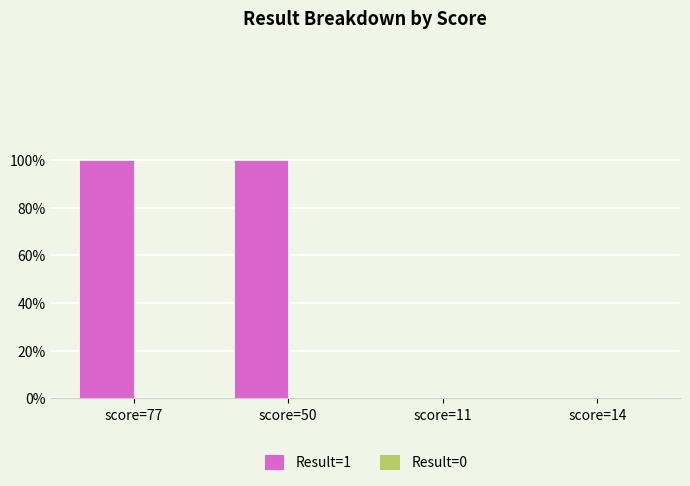

How many data points does each series have?

4